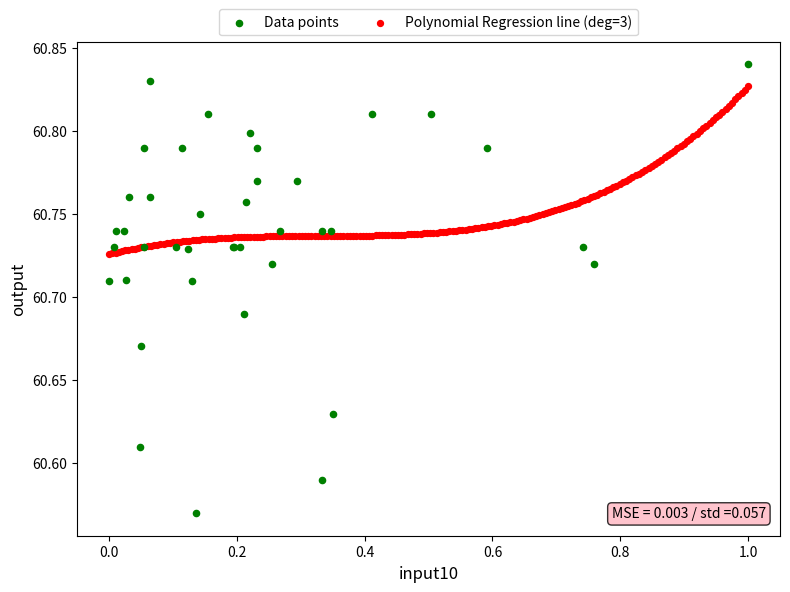

Which series reaches the minimum Y coordinate?

Data points